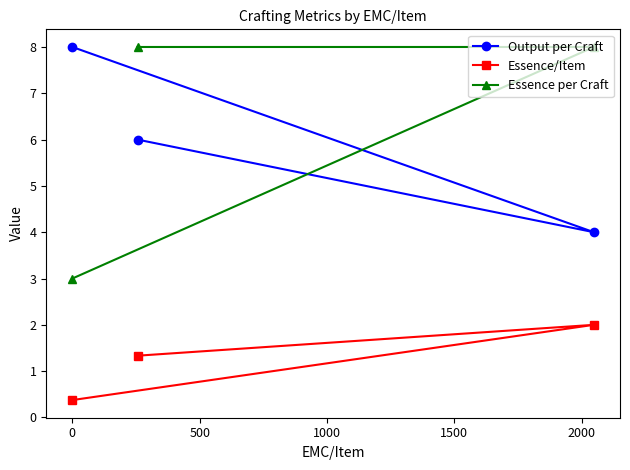

What are all the series names shown in the legend?

Output per Craft, Essence/Item, Essence per Craft